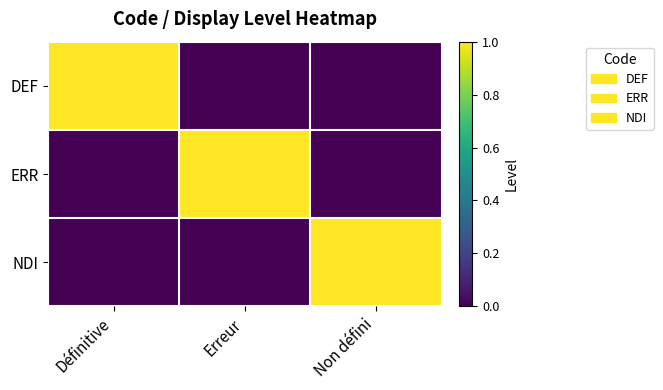

How many data points does each series have?

3